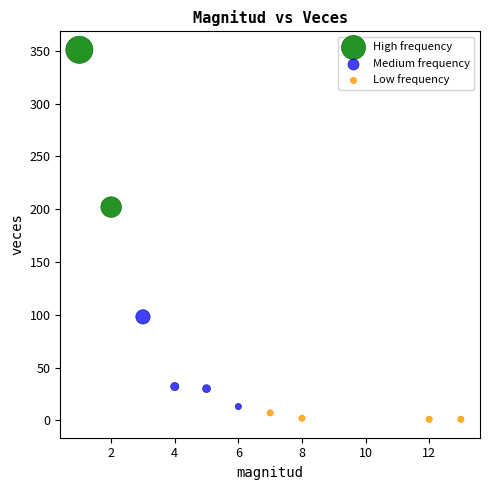

Which series reaches the minimum Y coordinate?

Low frequency